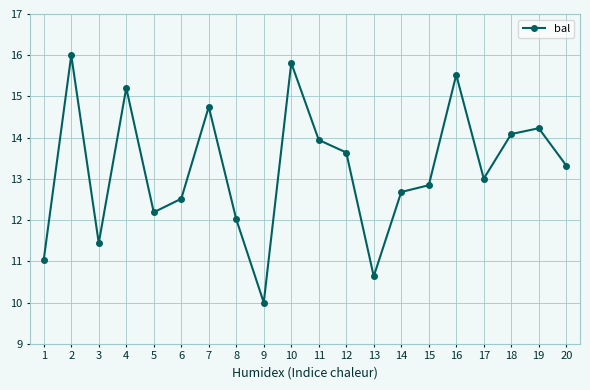

Is it true that the value at 10 is 4.1?

False